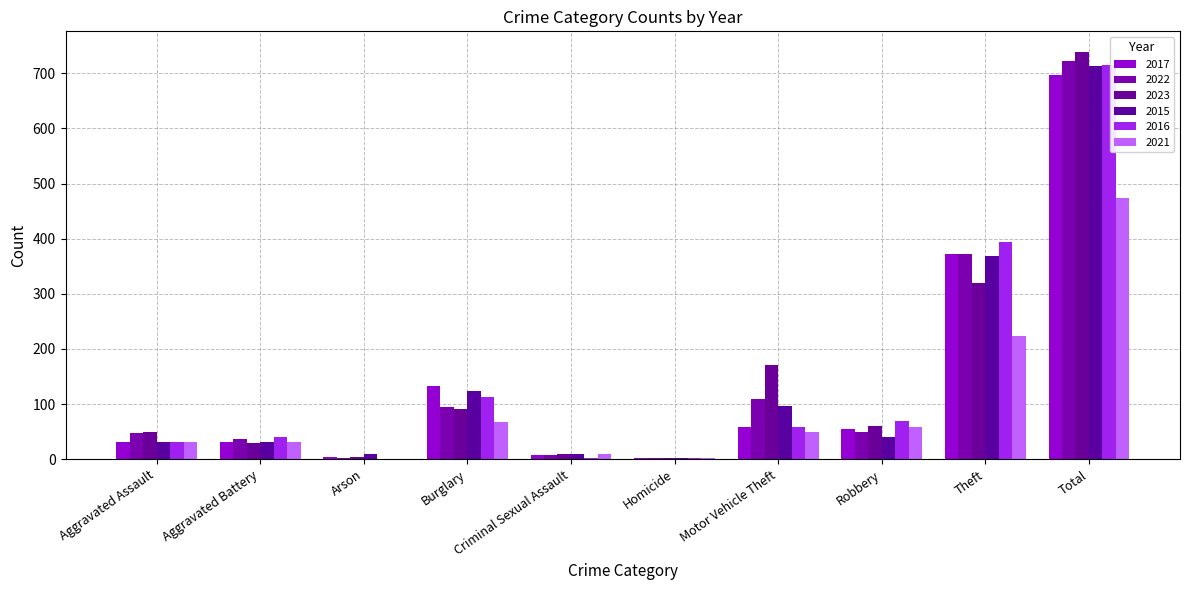

Does the chart contain stacked bars?

No